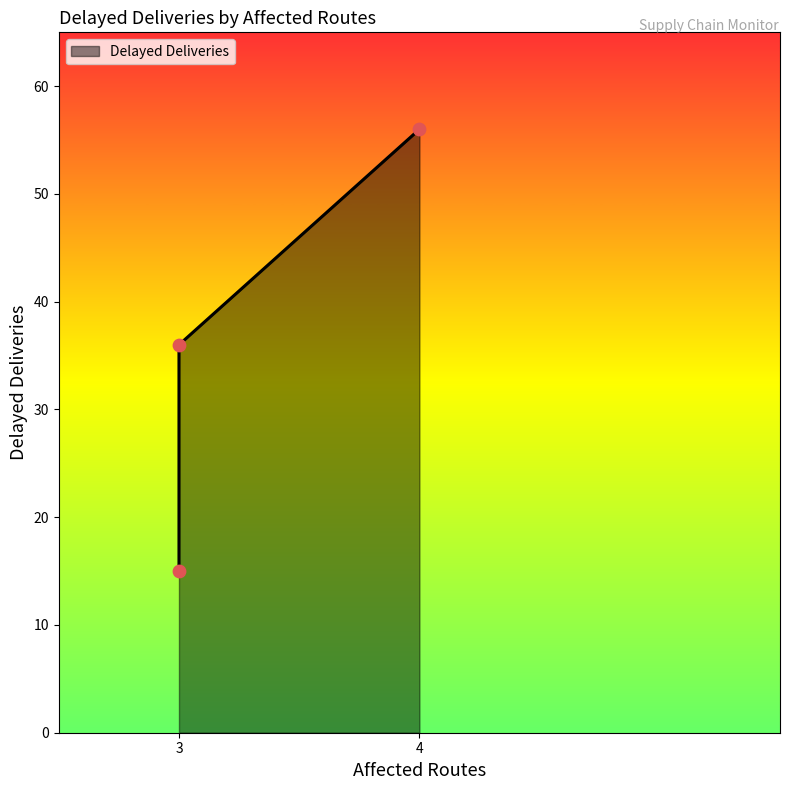

Between 3 and 3, which is larger?

3